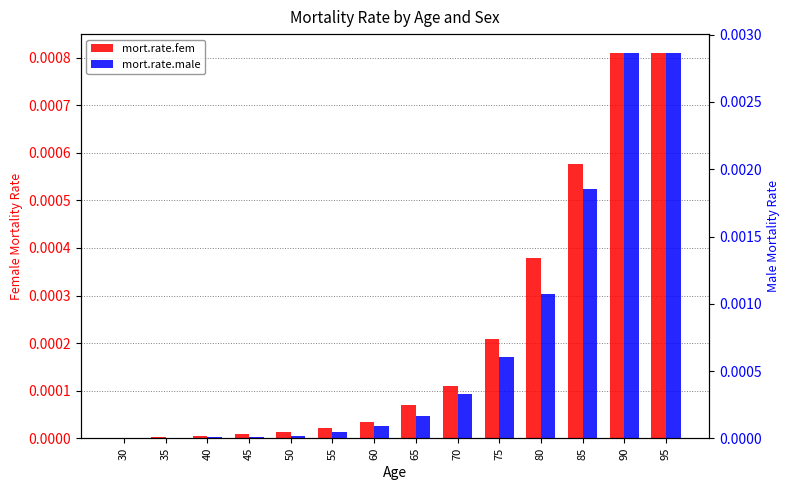

List the series in order of their overall mean, highest first.

mort.rate.male, mort.rate.fem